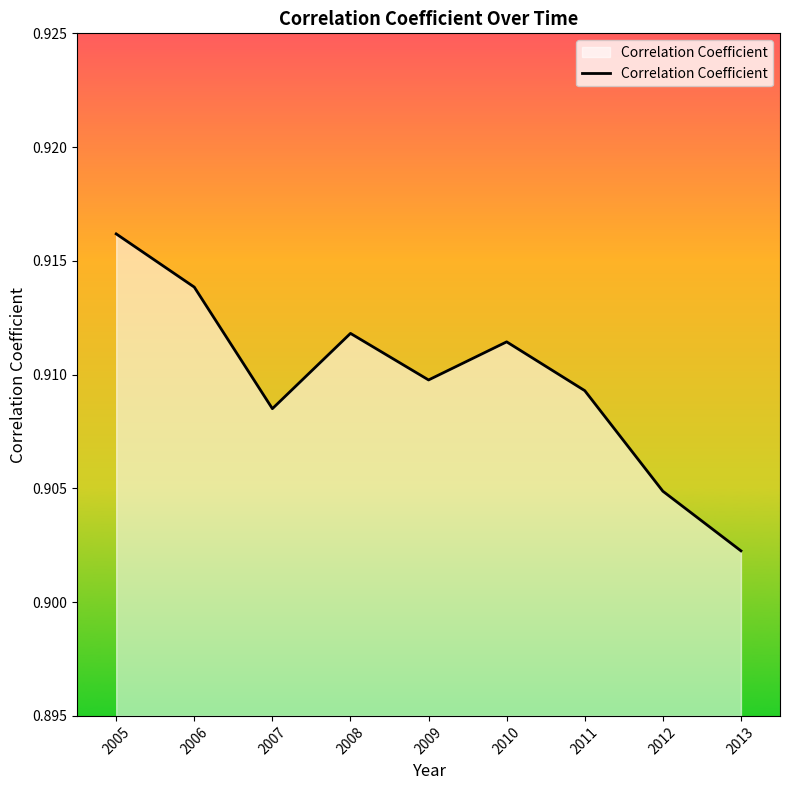

Where is the first local maximum?

2008